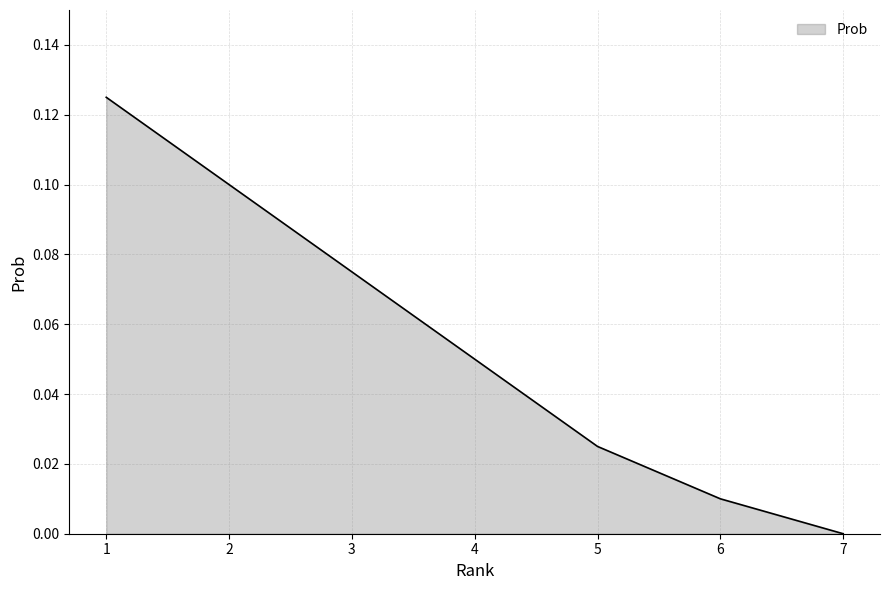

Is it true that the value at 7 is 0.1?

False